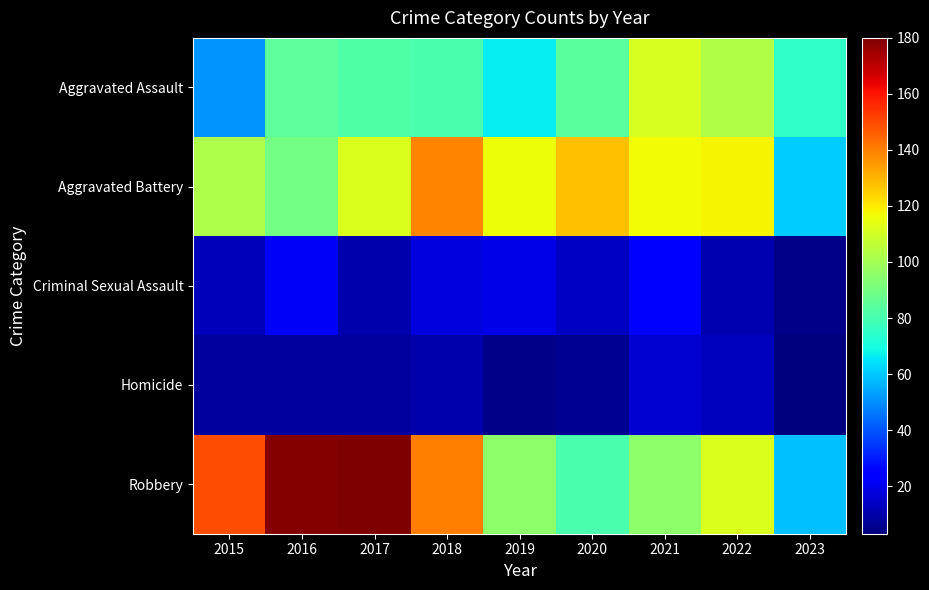

At which category is the sum across all series the highest?

2017